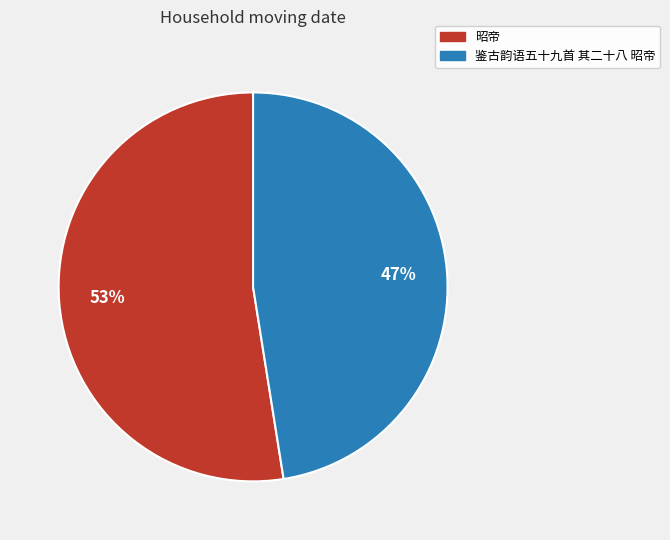

True or false: 昭帝 accounts for 53% of the total.

True